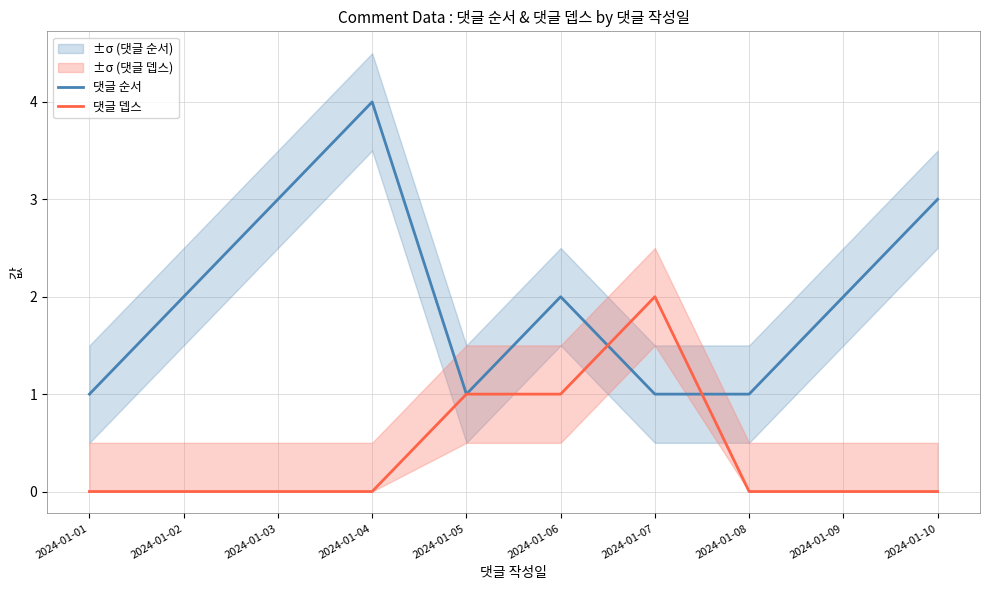

The value of 댓글 뎁스 at 2024-01-06 is 0. True or false?

False